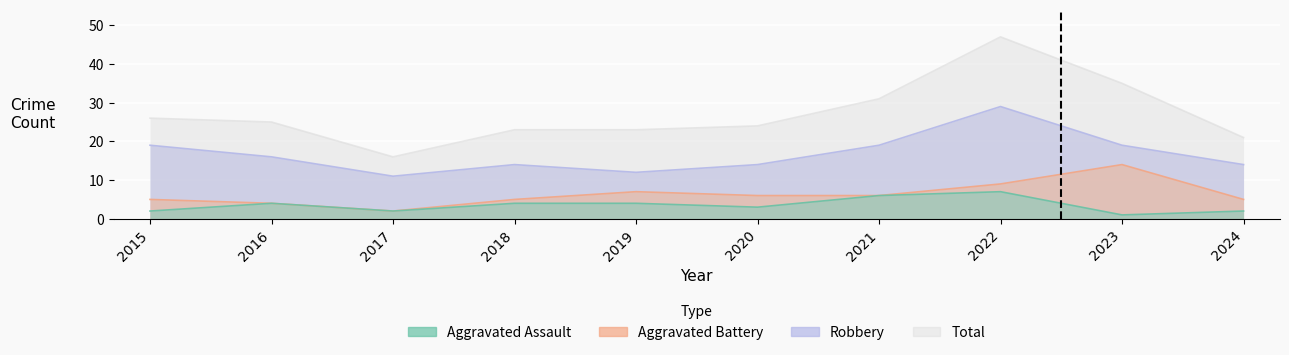

True or false: Robbery has a value of 11 at 2017.

True